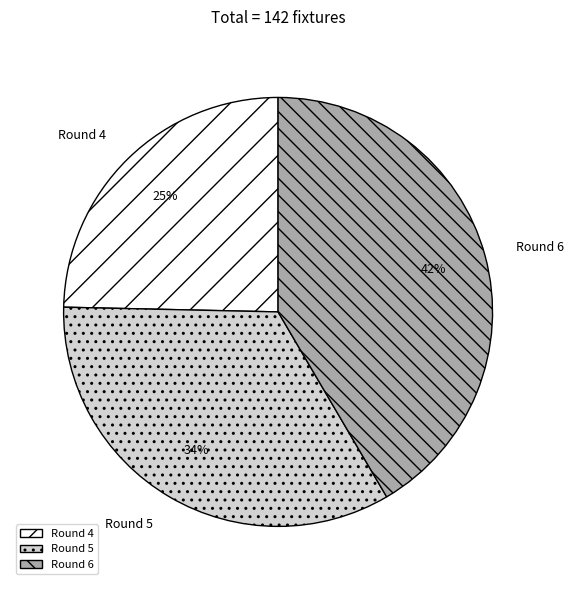

Does any single category account for the majority?

No